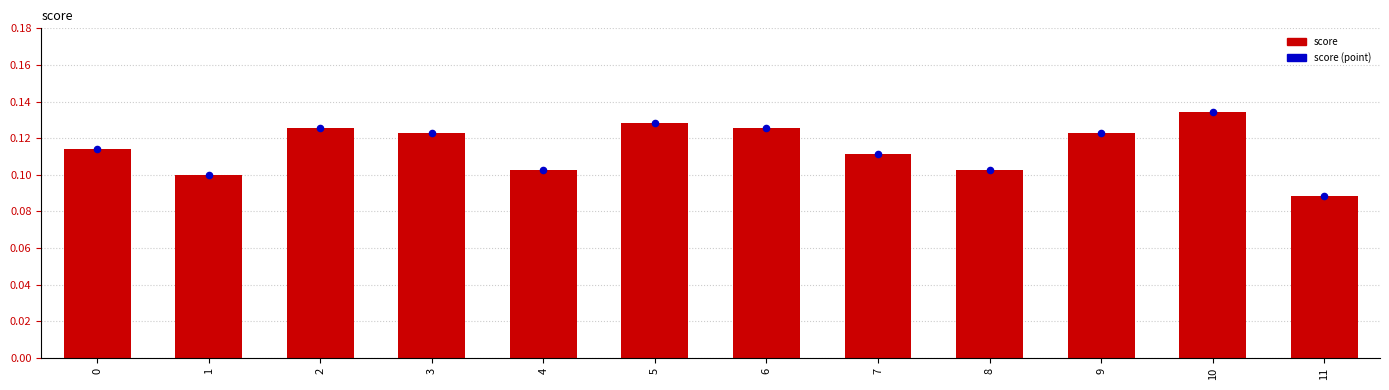

At which category is the sum across all series the highest?

10